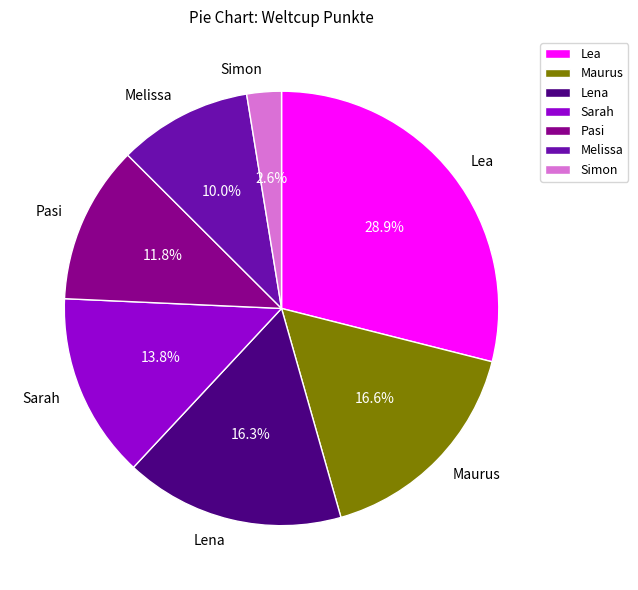

To the nearest percent, what percentage of the pie is Melissa?

10%